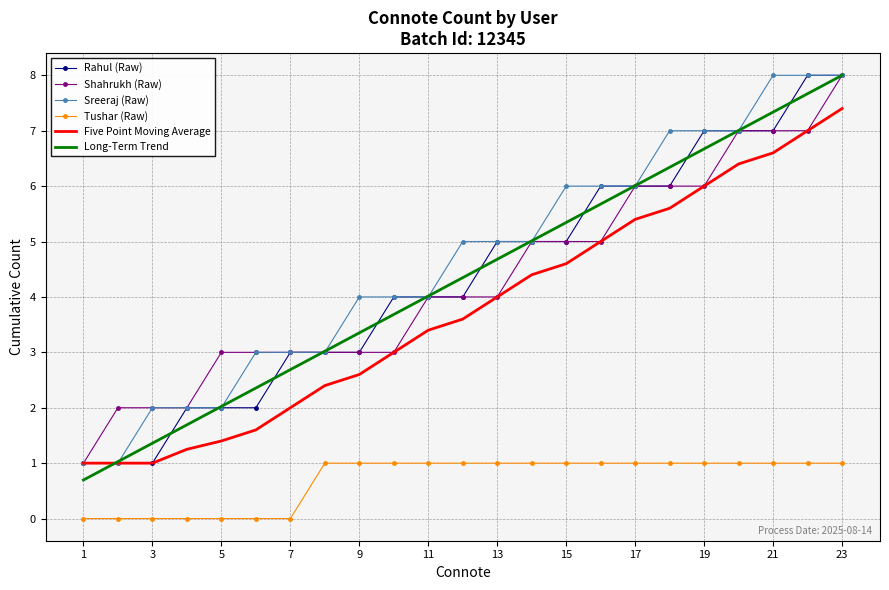

What is the maximum value for Five Point Moving Average?

7.4